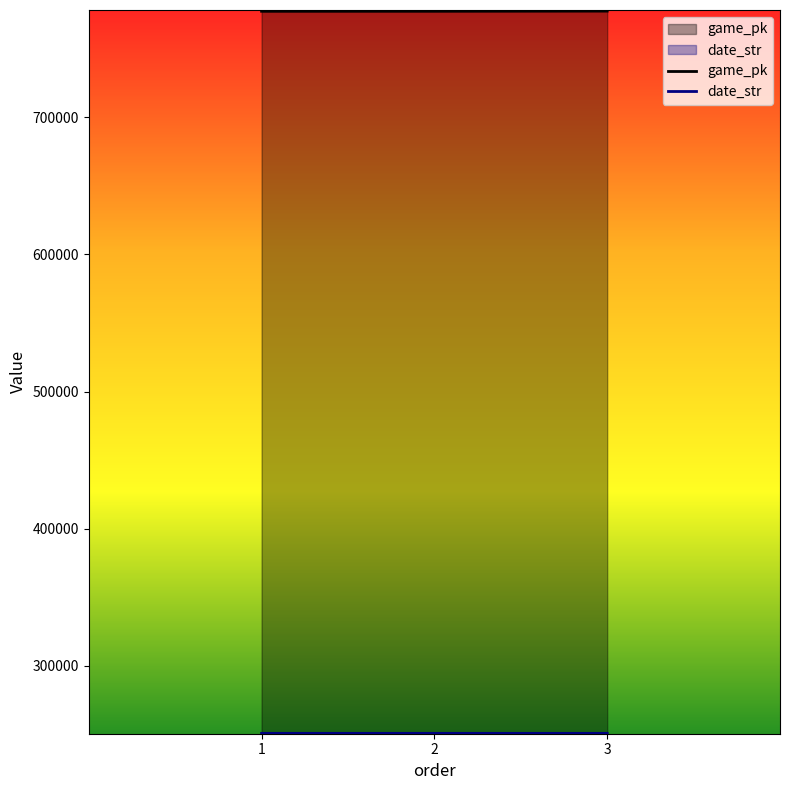

What is the average value of the game_pk series?

777468